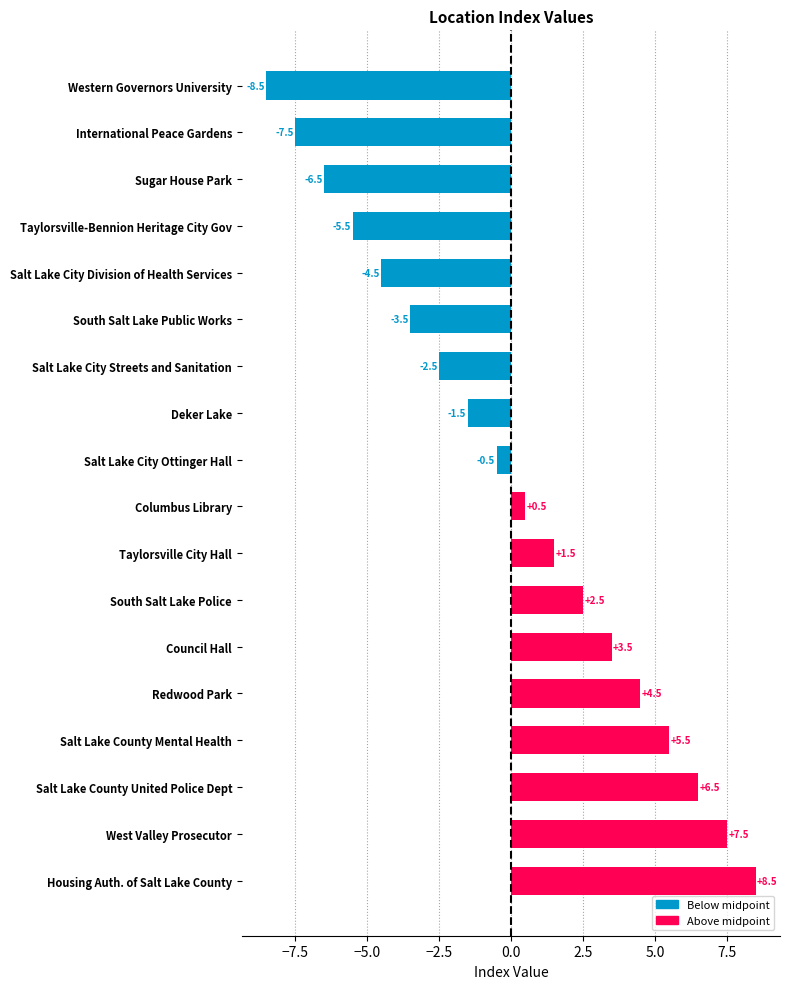

Rank the categories by value from lowest to highest.

Western Governors University, International Peace Gardens, Sugar House Park, Taylorsville-Bennion Heritage City Gov, Salt Lake City Division of Health Services, South Salt Lake Public Works, Salt Lake City Streets and Sanitation, Deker Lake, Salt Lake City Ottinger Hall, Columbus Library, Taylorsville City Hall, South Salt Lake Police, Council Hall, Redwood Park, Salt Lake County Mental Health, Salt Lake County United Police Dept, West Valley Prosecutor, Housing Auth. of Salt Lake County